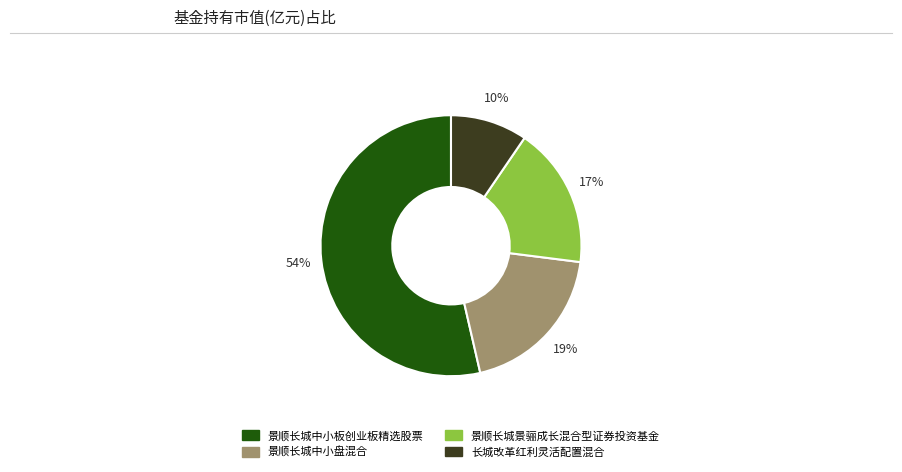

How many slices are in this pie chart?

4